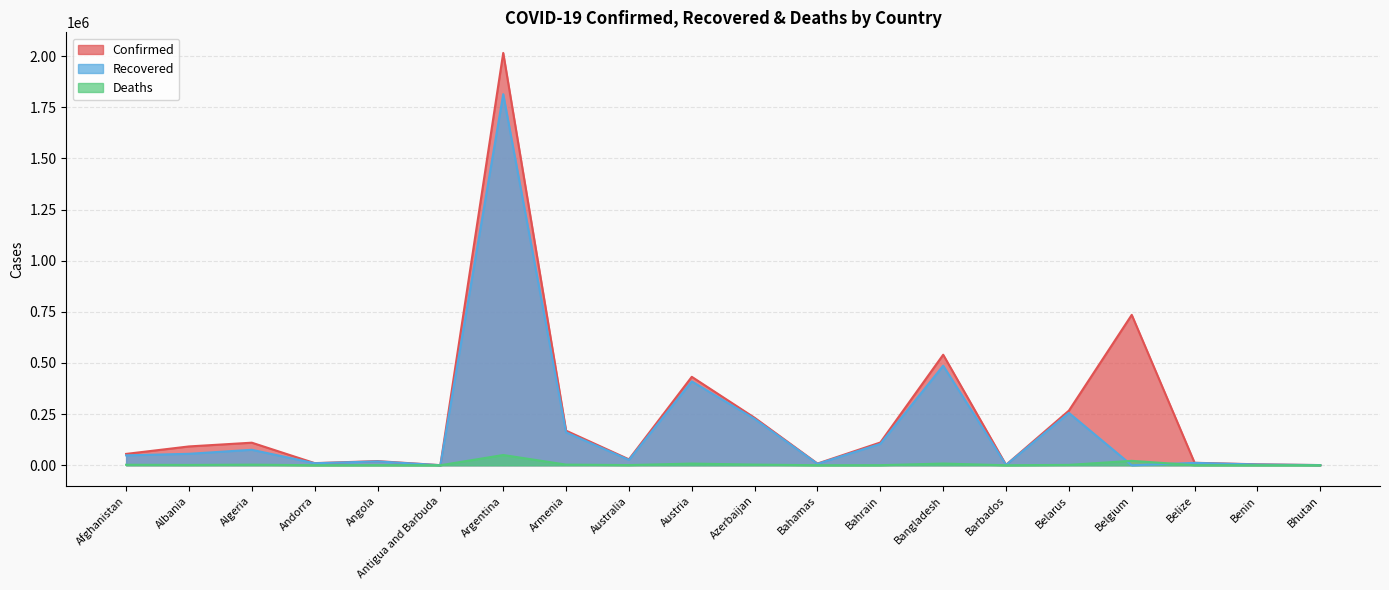

Where is the first local maximum for Recovered?

Algeria